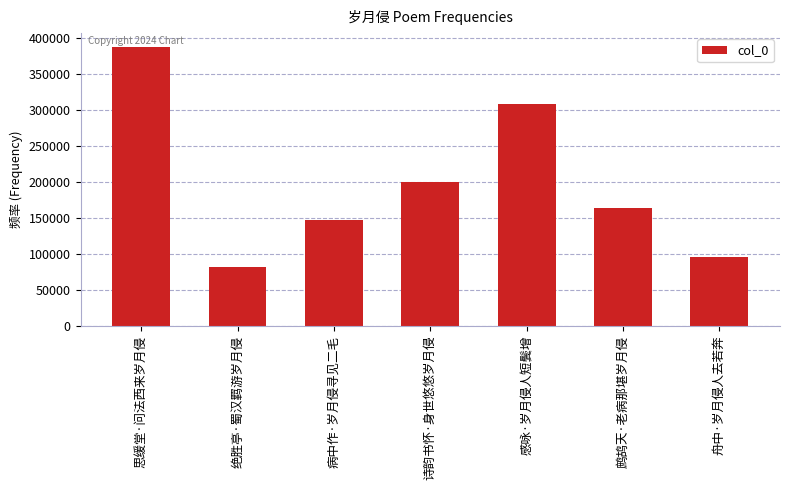

Where is the data nearest to the value 233947?

诗韵书怀·身世悠悠岁月侵